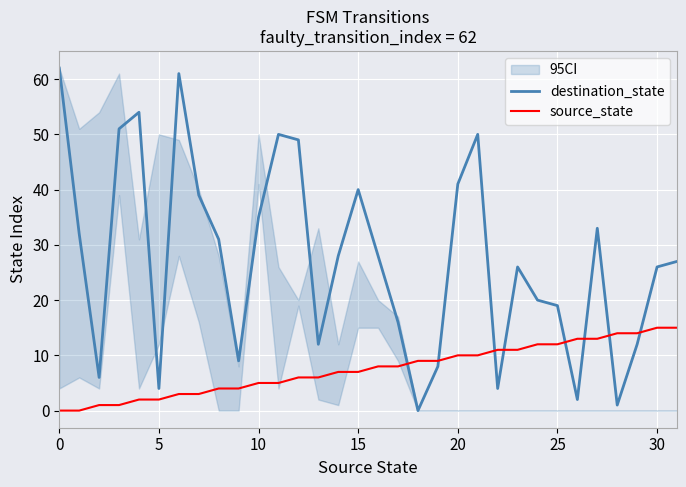

At how many categories does at least one series exceed 3?

32